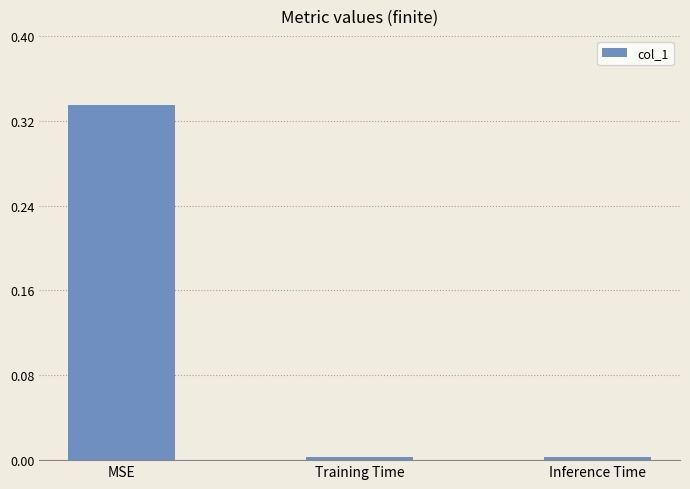

The value at Inference Time is 0.0. True or false?

True